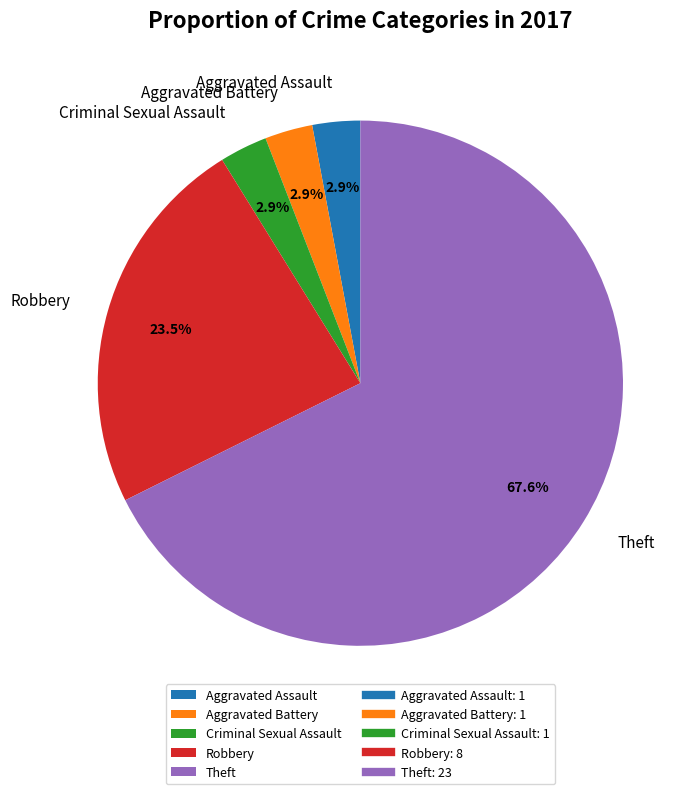

To the nearest percent, what percentage of the pie is Aggravated Assault?

3%